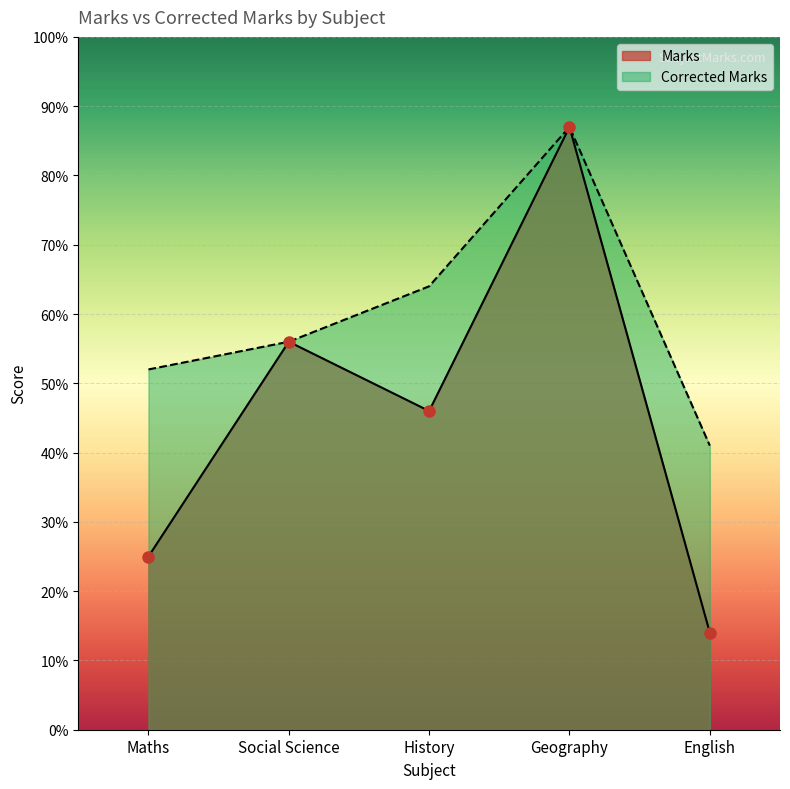

True or false: Marks and Corrected Marks cross at least once.

False